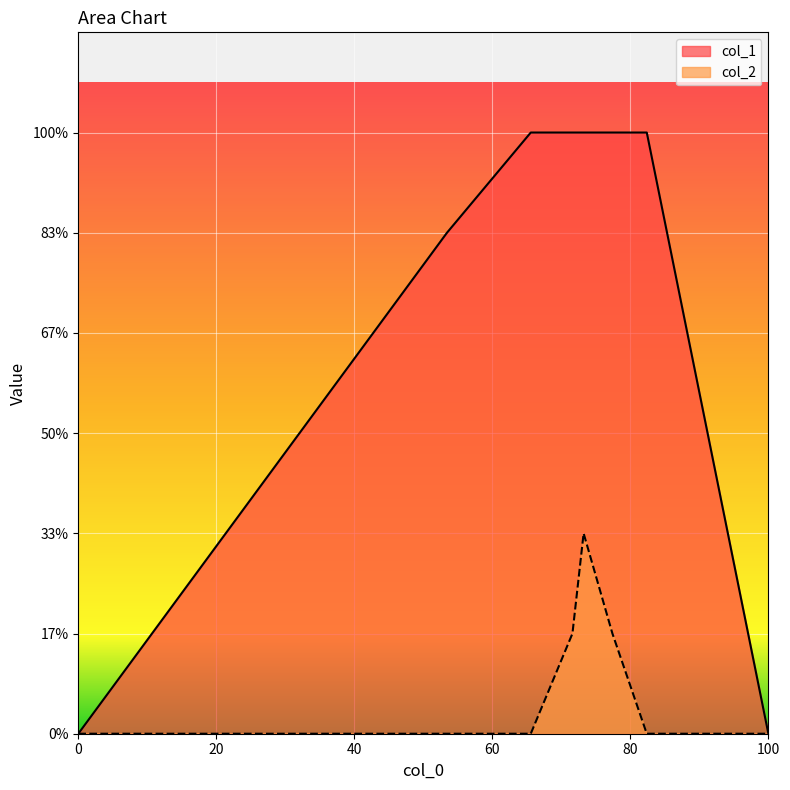

How many data points does each series have?

8